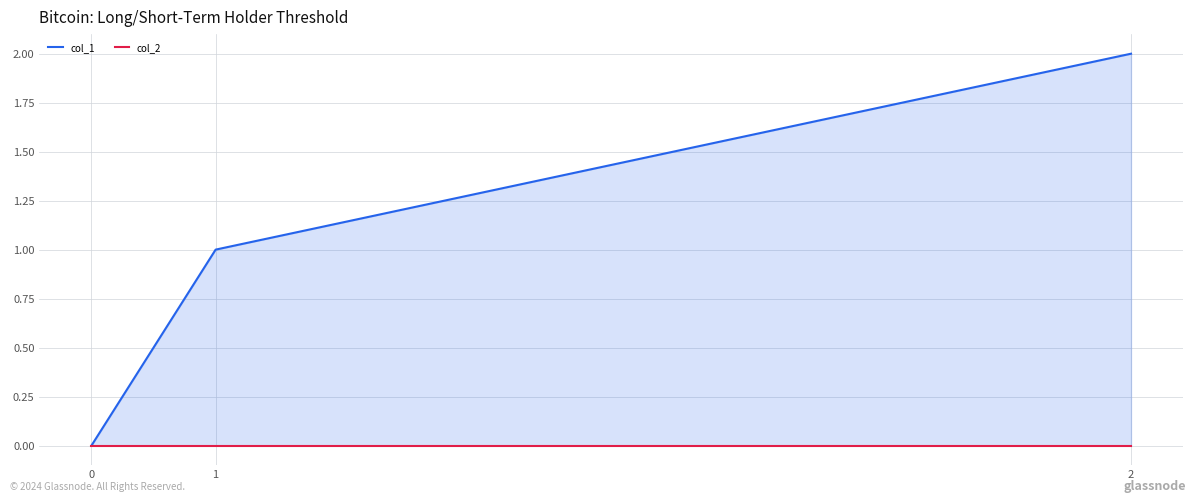

At which category is the sum across all series the highest?

2